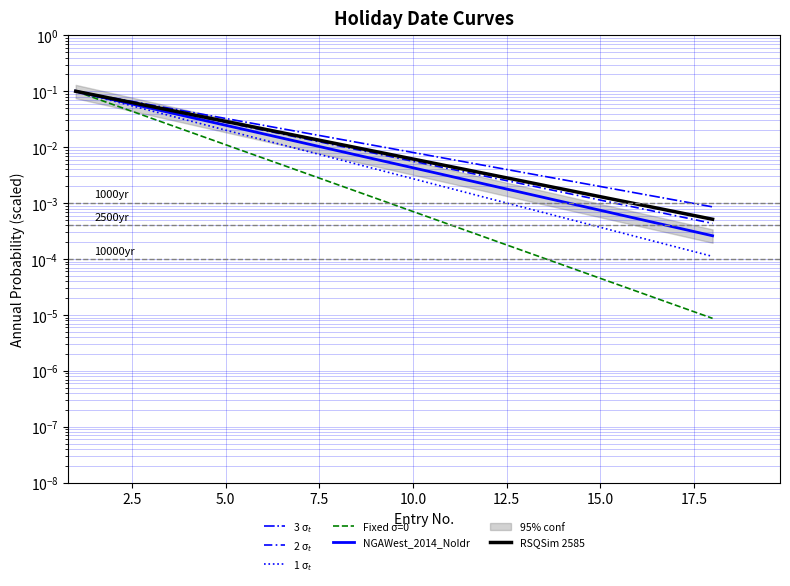

Count the number of categories in the chart.

18